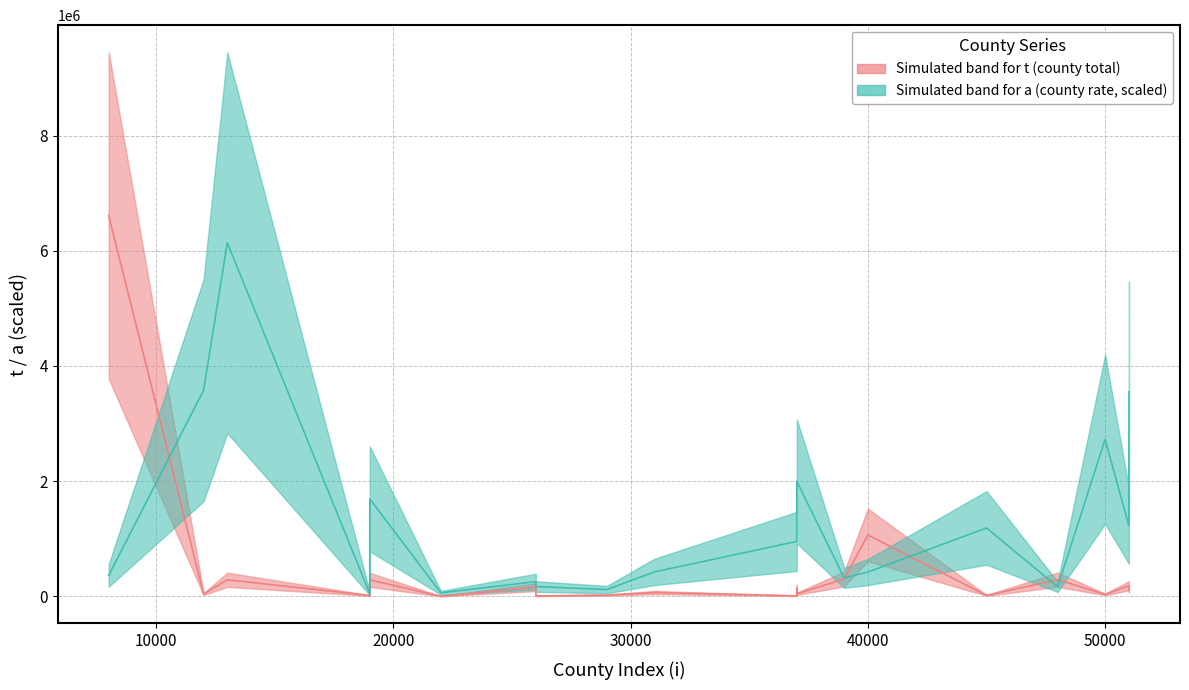

Rank the series by their average value, from lowest to highest.

t median, a median (scaled)